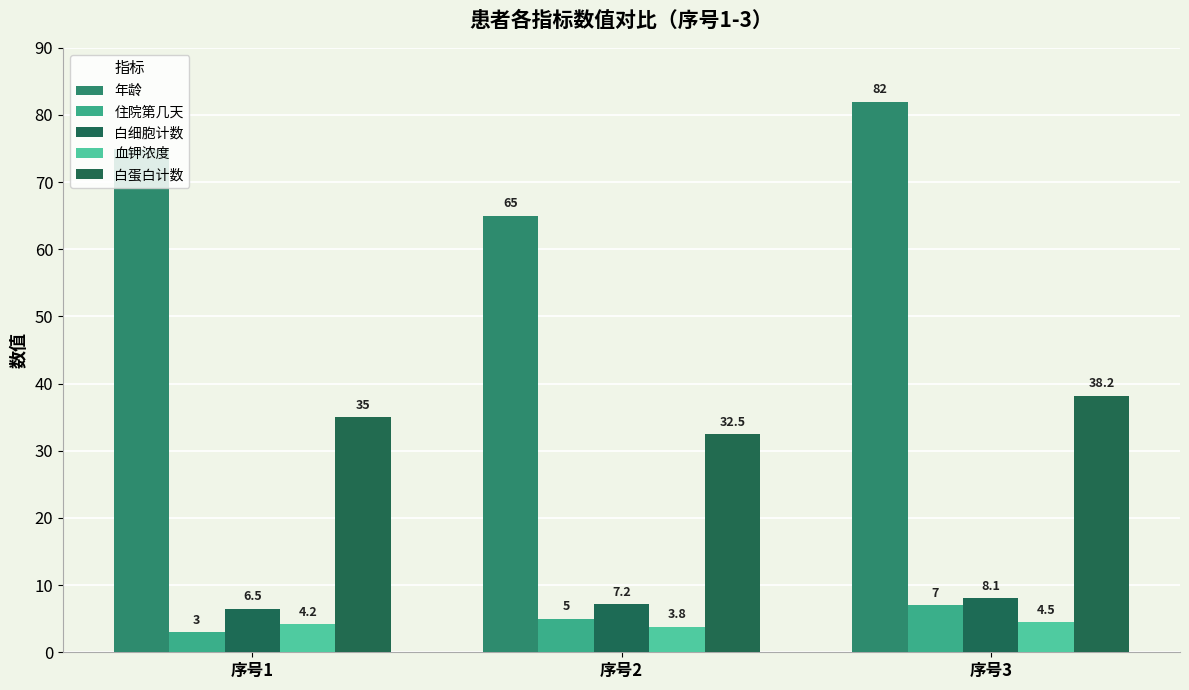

How many groups of bars are there?

3